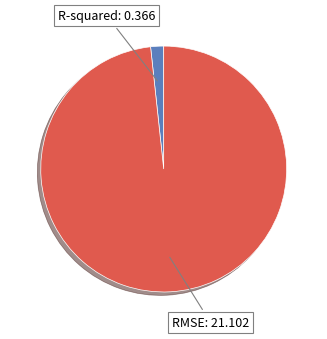

How many segments does this pie chart have?

2